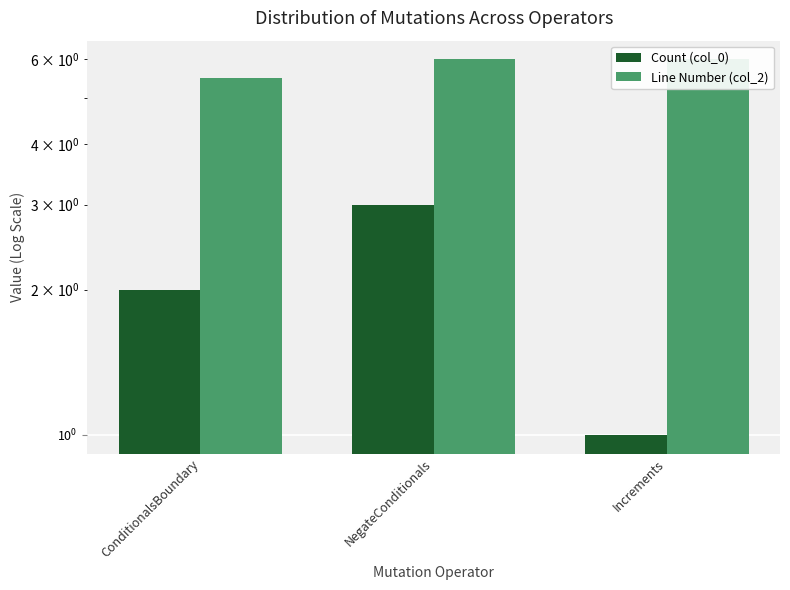

How many series are shown in this chart?

2